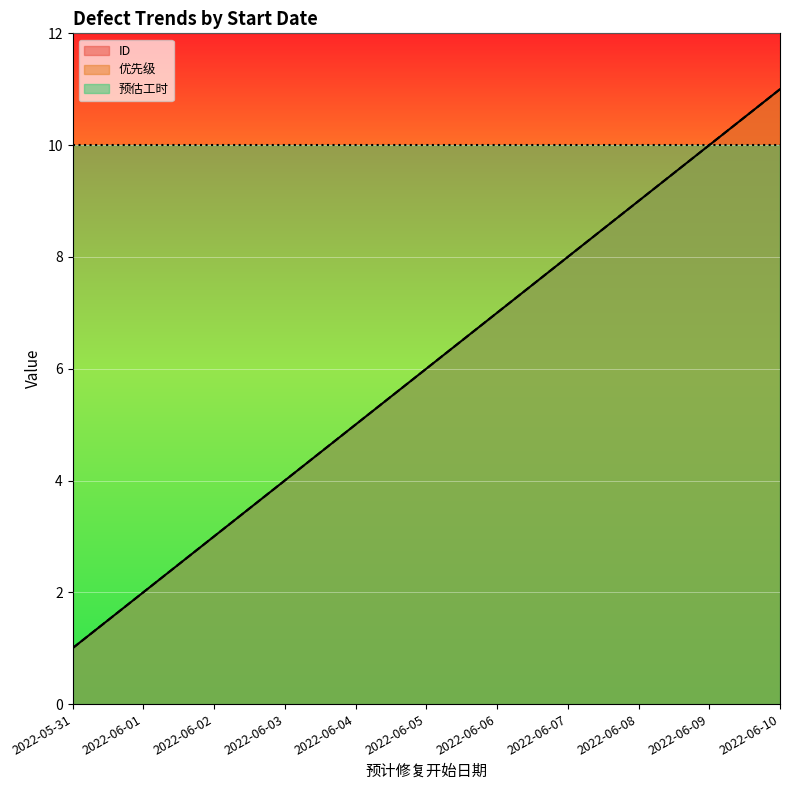

True or false: 优先级 and ID cross at least once.

False